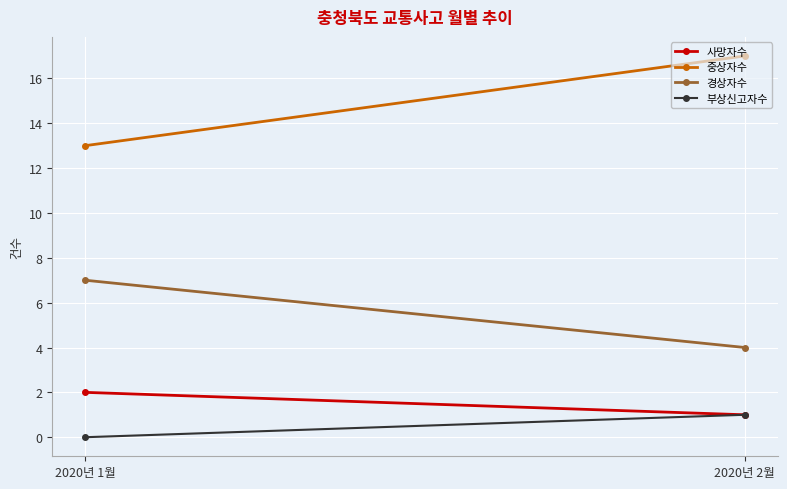

Reading right to left, transcribe all the data shown in this chart.

사망자수: 2020년 2월=1	2020년 1월=2
중상자수: 2020년 2월=17	2020년 1월=13
경상자수: 2020년 2월=4	2020년 1월=7
부상신고자수: 2020년 2월=1	2020년 1월=0